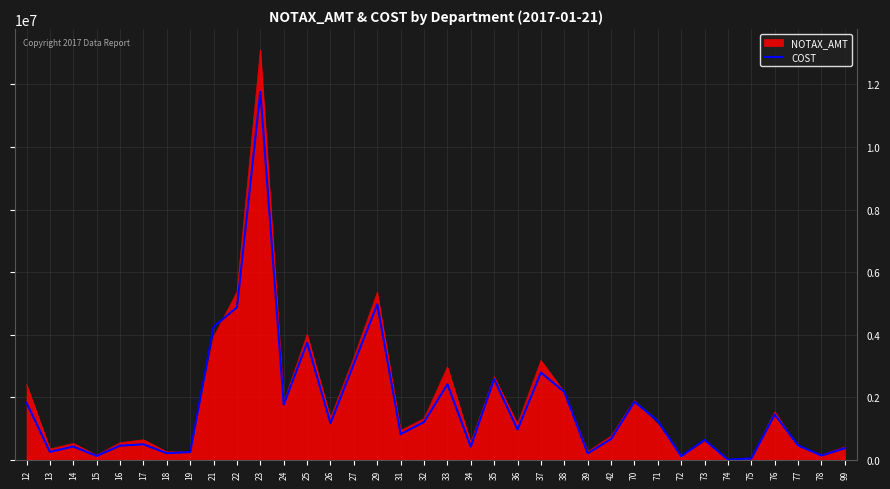

What is the highest value of the NOTAX_AMT series?

13117262.4